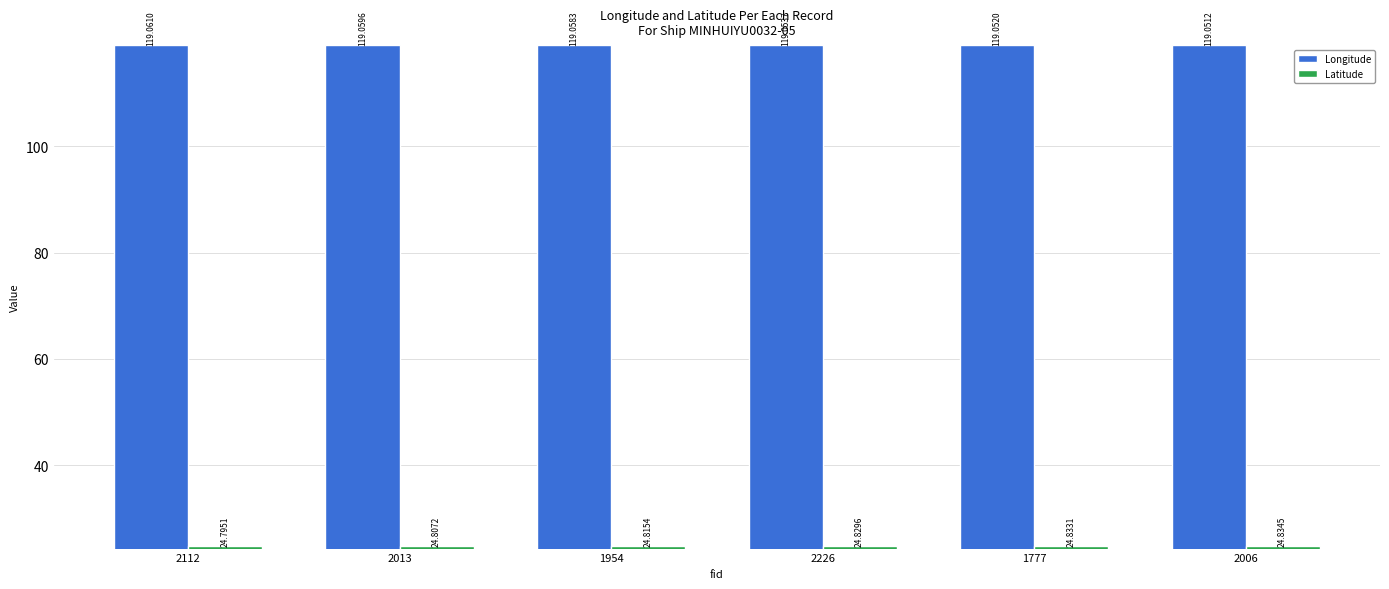

What is the value of the Longitude bar at the 2nd from the left?

119.1